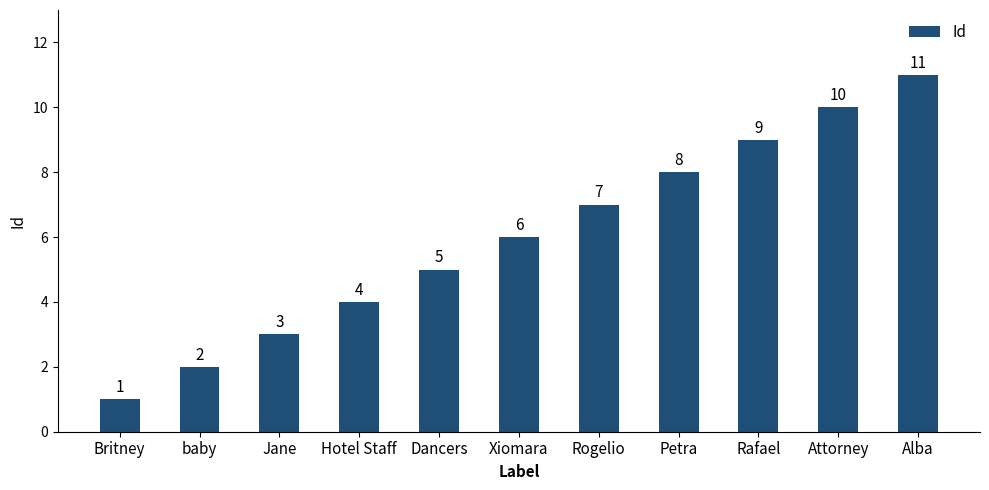

True or false: the data shows 11 at Alba.

True